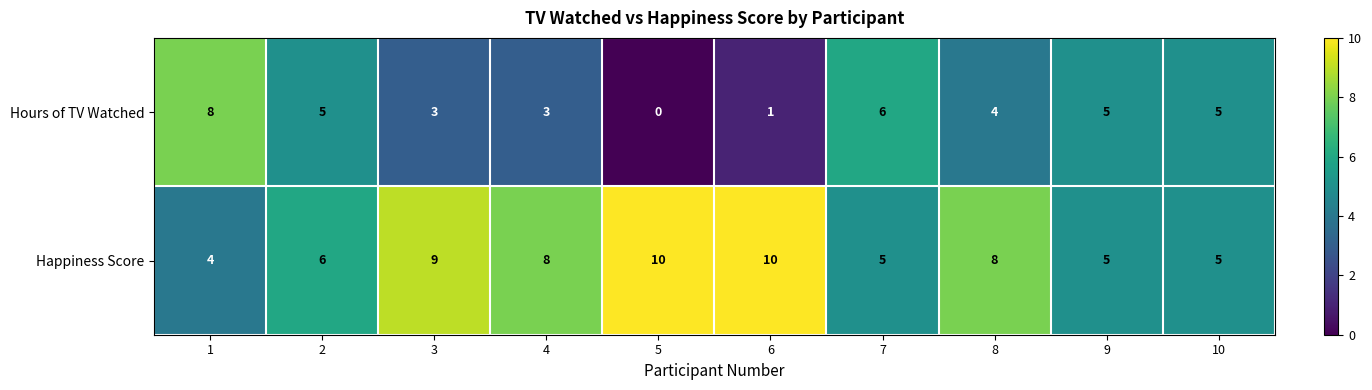

What is the total value across all series at 2?

11